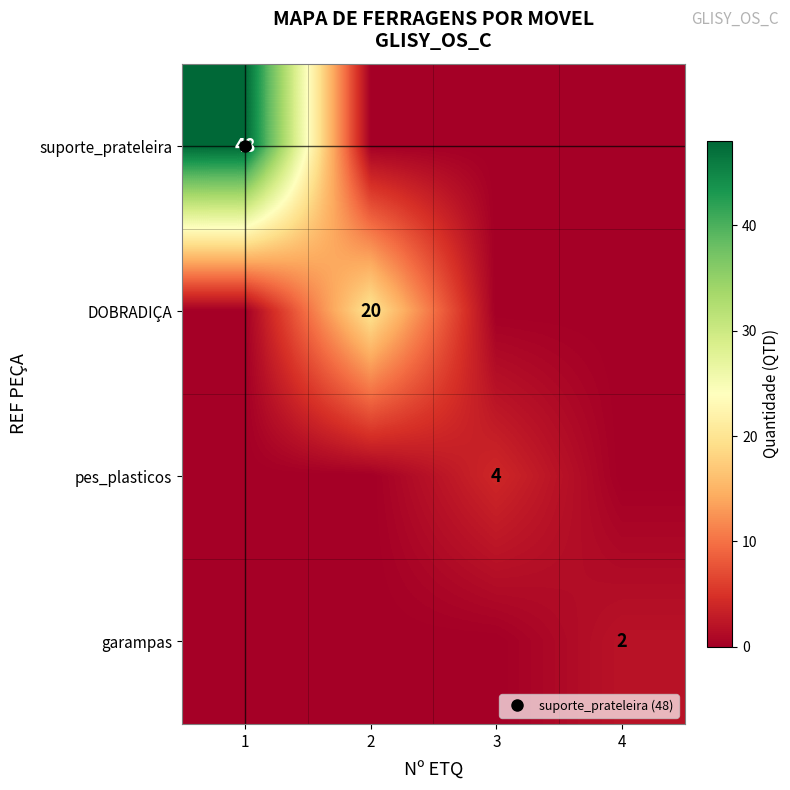

Count the number of data series in this chart.

4